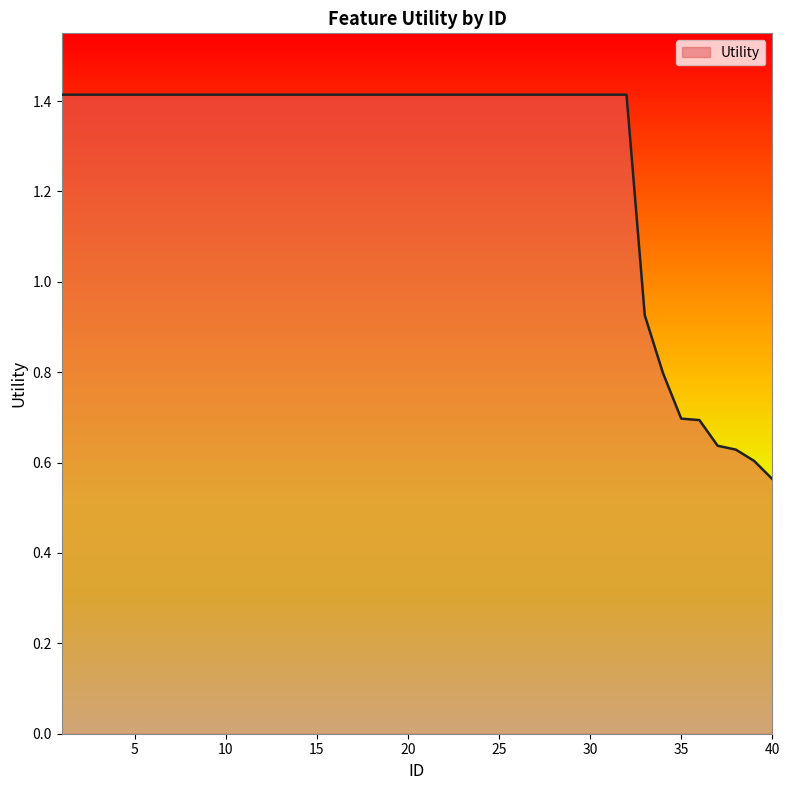

How many lines are shown in the chart?

1